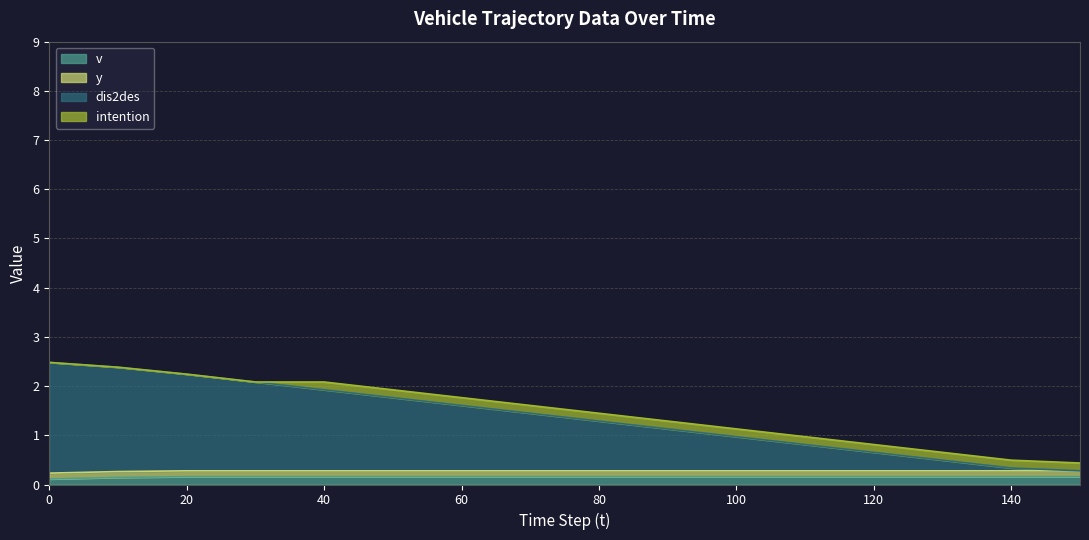

How many lines are shown in the chart?

4